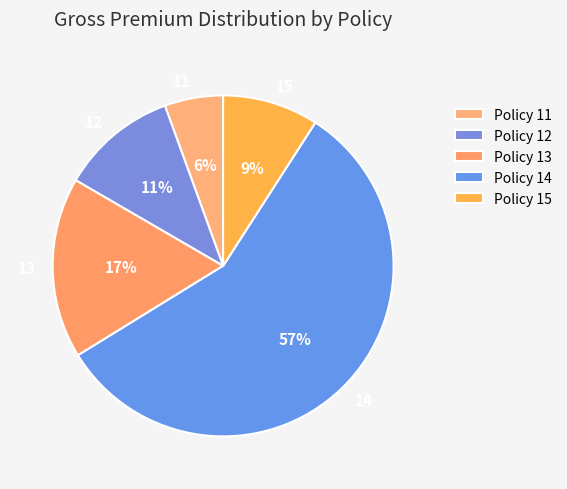

Approximately how many times larger is the value at 13 compared to 12?

1.5